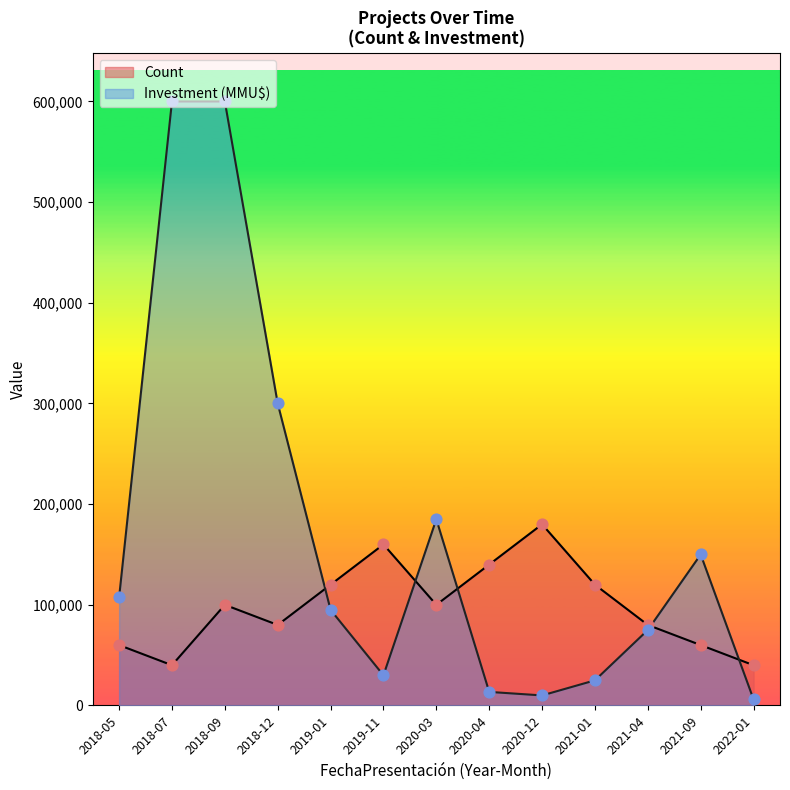

Which series reaches the minimum Y coordinate?

Investment (MMU$)